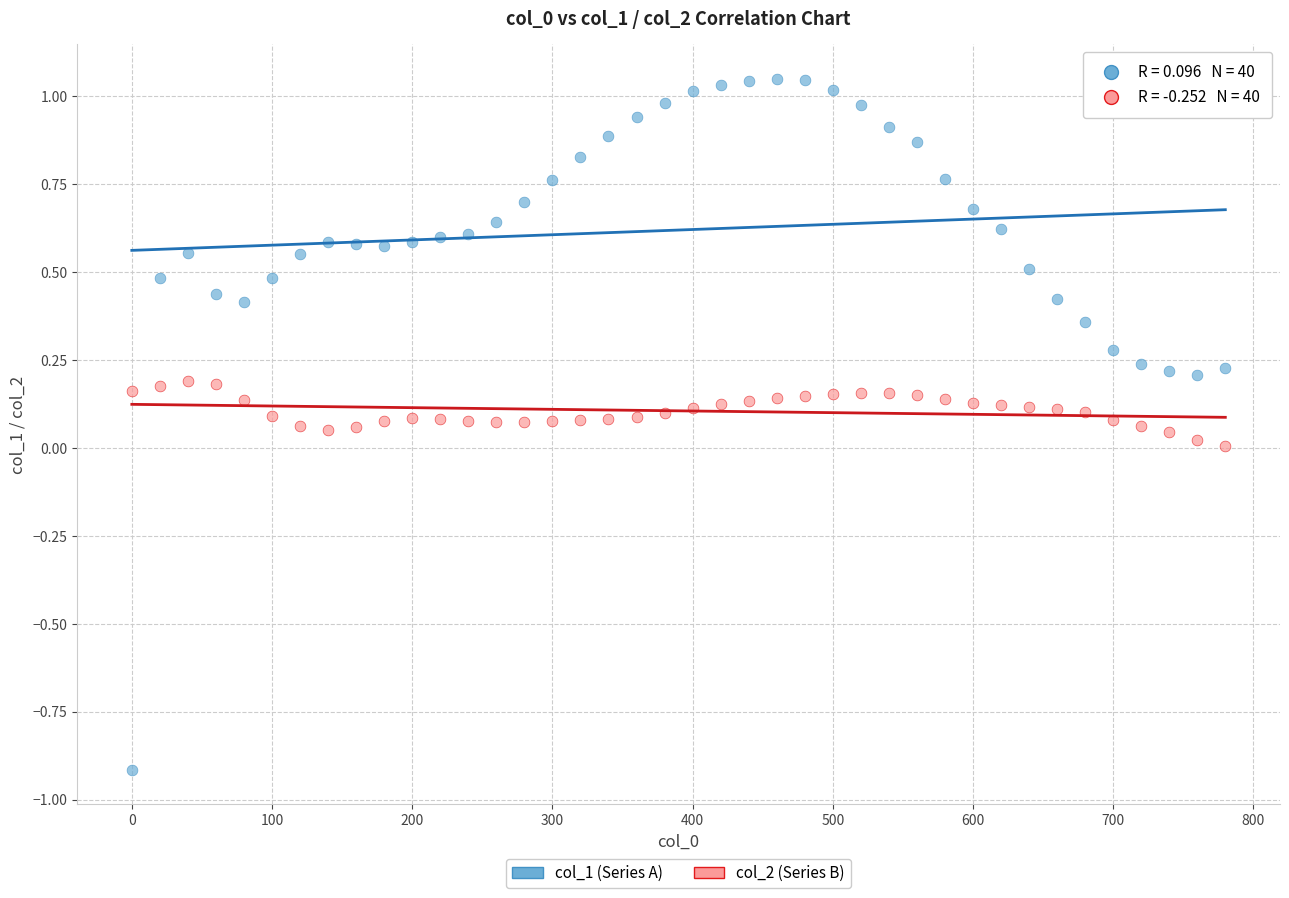

Which series contains the lowest Y value?

col_1 (Series A)